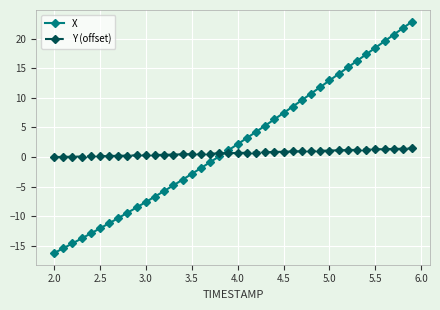

What is the average value of the Y (offset) series?

0.7